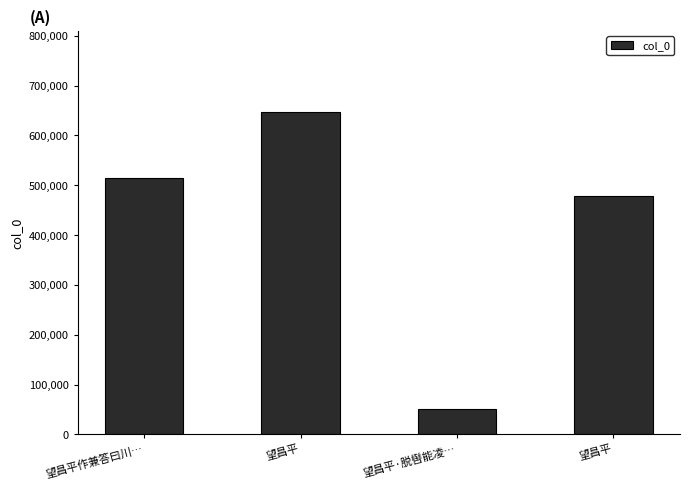

How many distinct data groups are displayed?

1